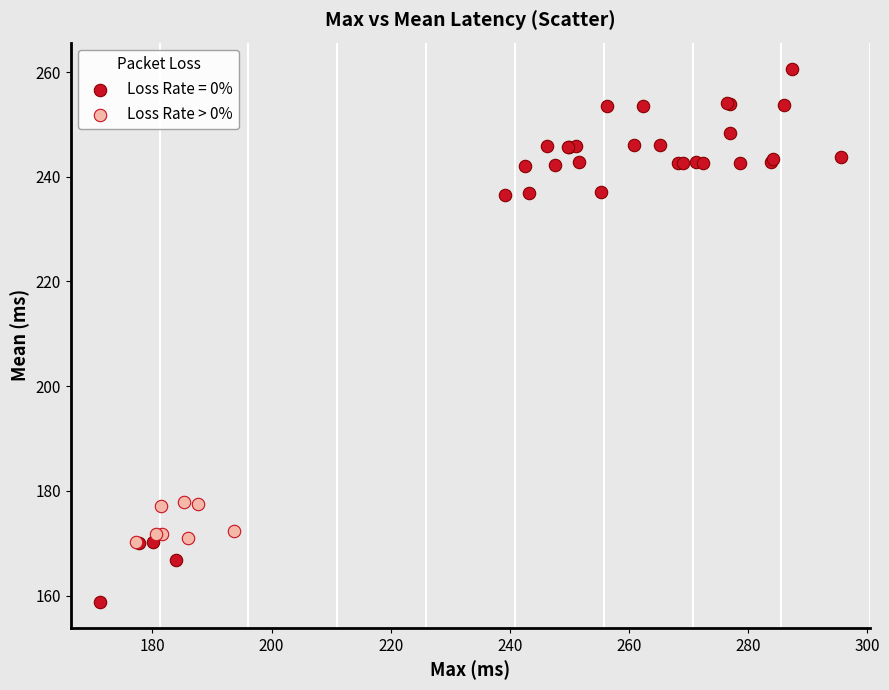

Which series contains the highest Y value?

Loss Rate = 0%